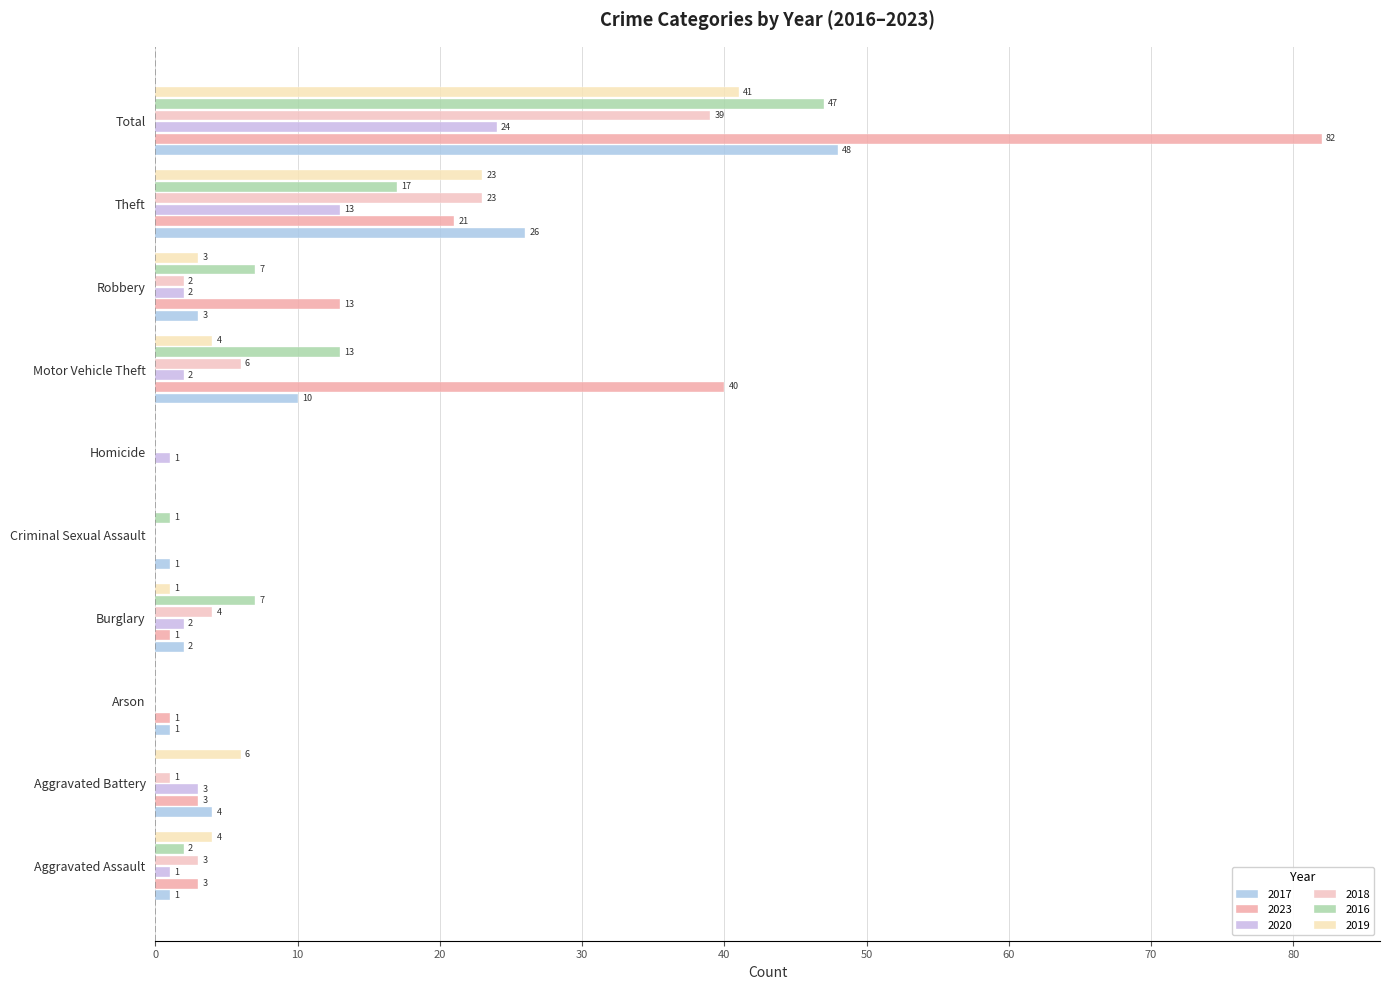

What position from the left is Motor Vehicle Theft?

7